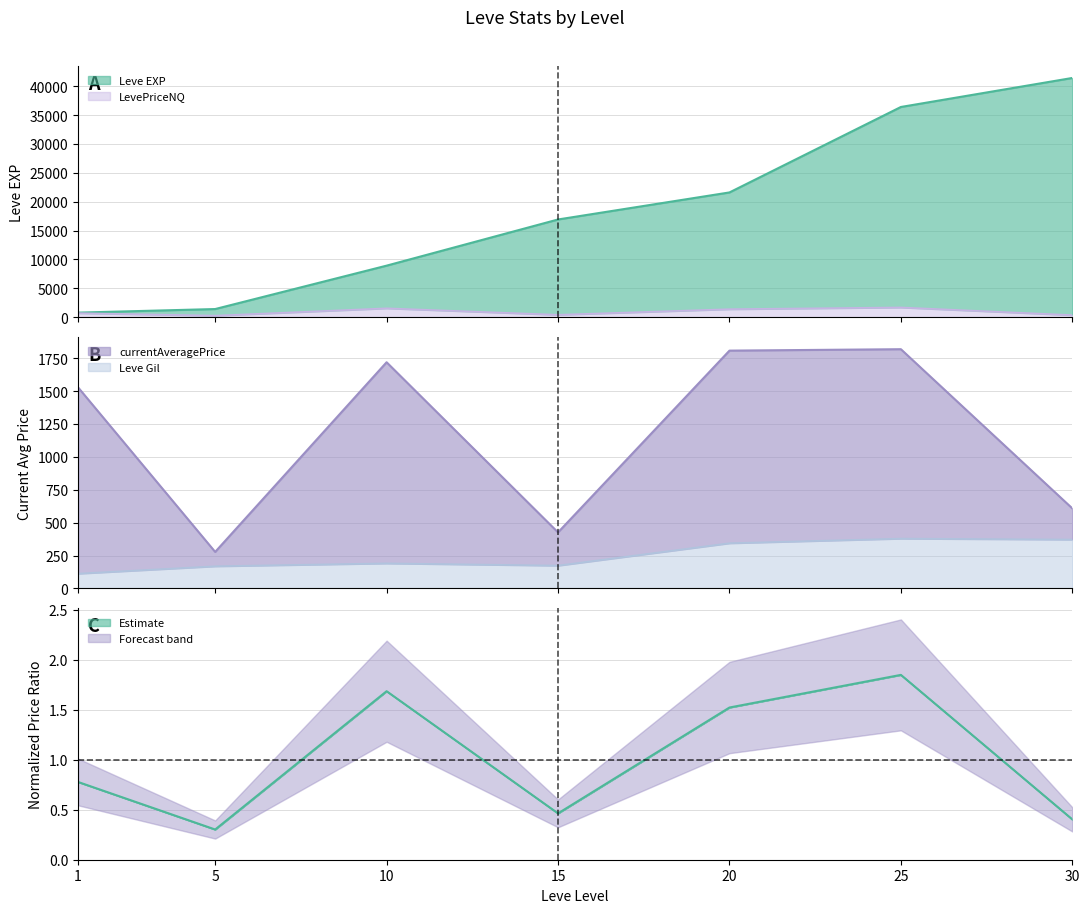

What is the average value of the currentAveragePrice series?

1169.1